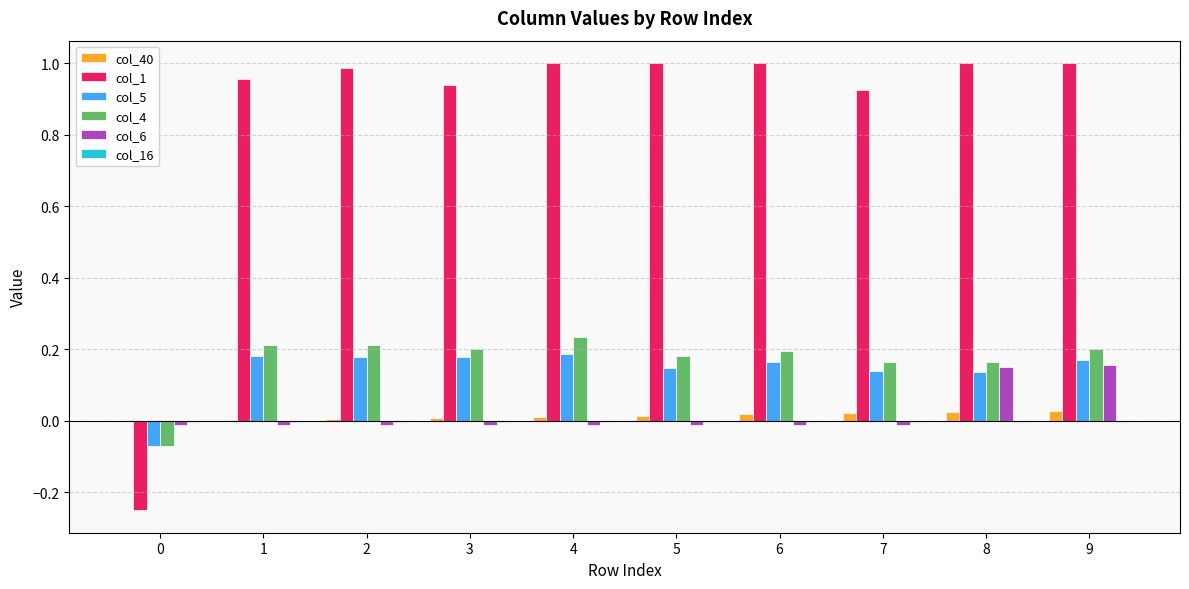

The value of col_4 at 8 is 0.1. True or false?

False